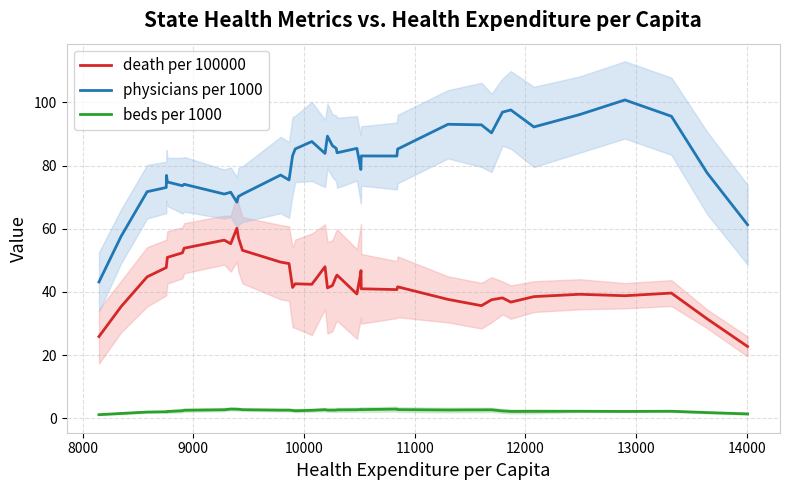

True or false: physicians per 1000 and beds per 1000 cross at least once.

False